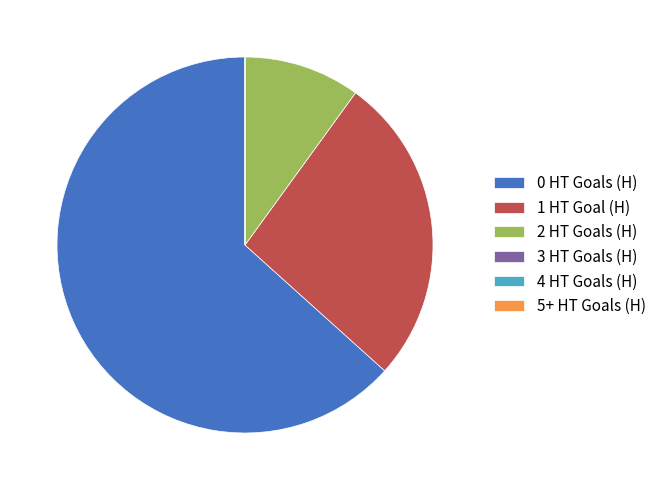

True or false: 2 HT Goals (H) accounts for 23% of the total.

False